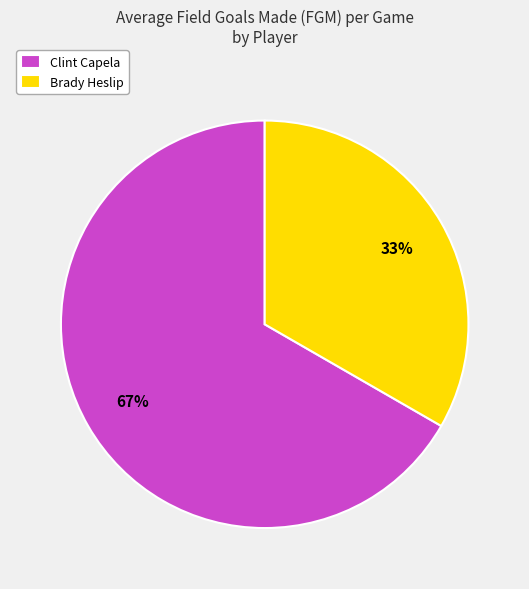

Do Clint Capela and Brady Heslip together represent more than half of the pie?

Yes